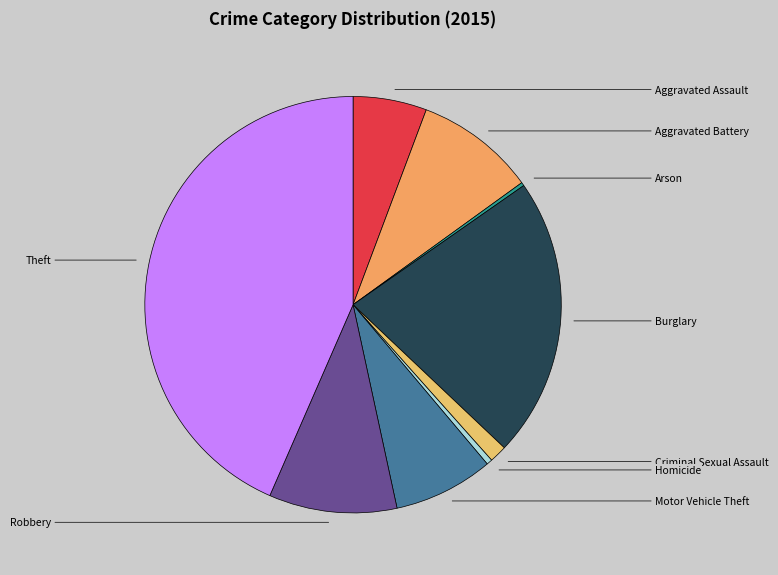

To the nearest percent, what is the difference between the largest and smallest slice percentages?

43%